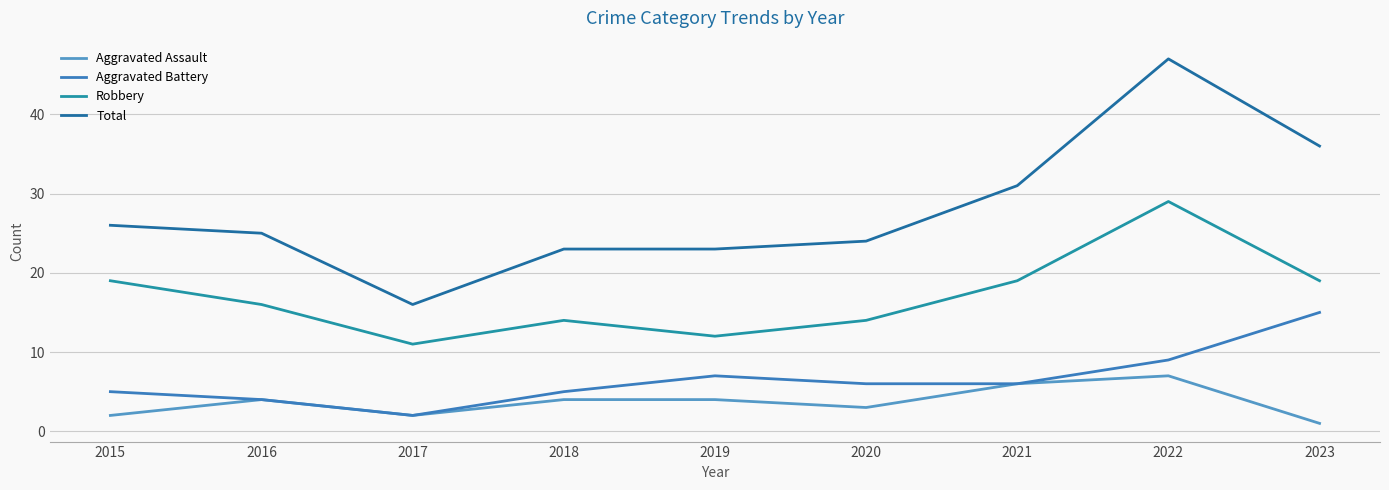

How many lines are shown in the chart?

4